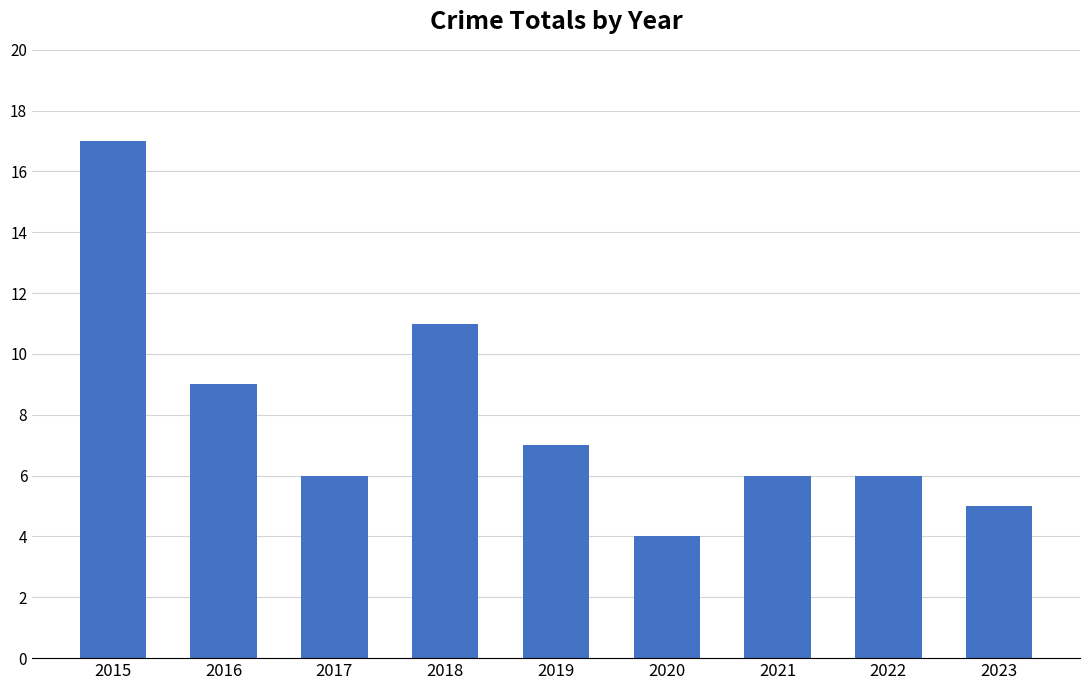

Which label corresponds to the largest value in the chart?

2015